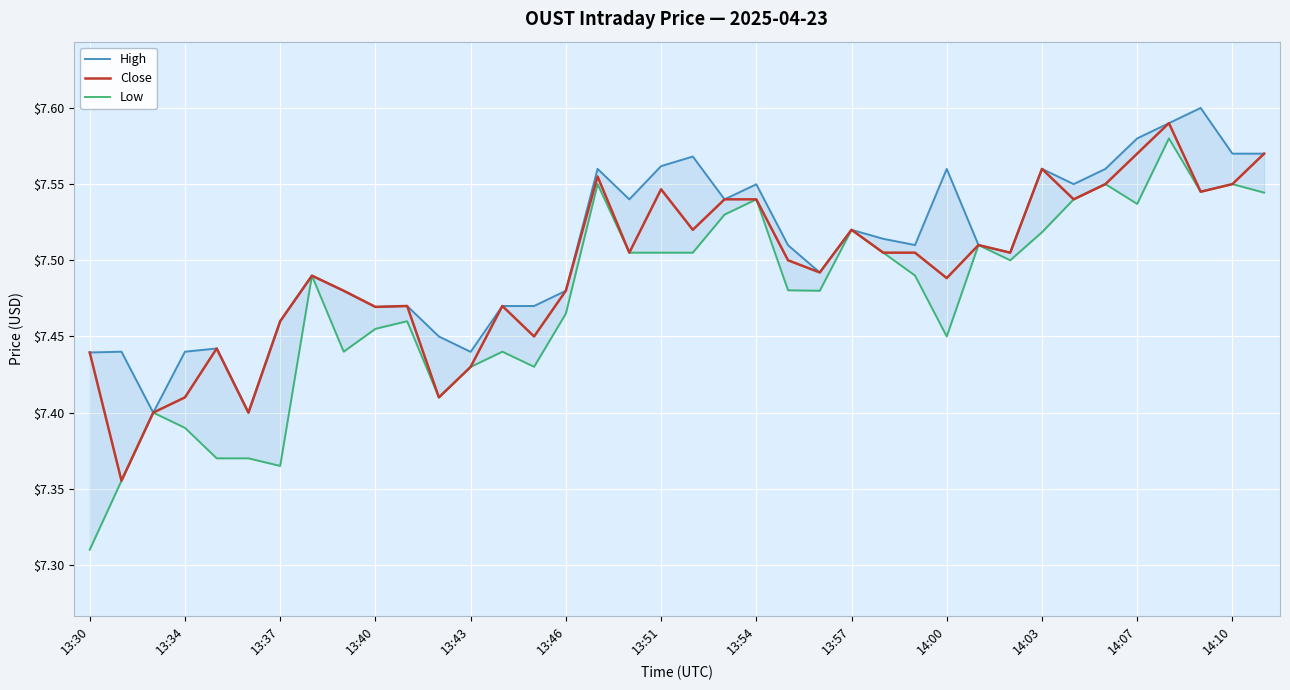

What is the total value across all series at 17?

22.6